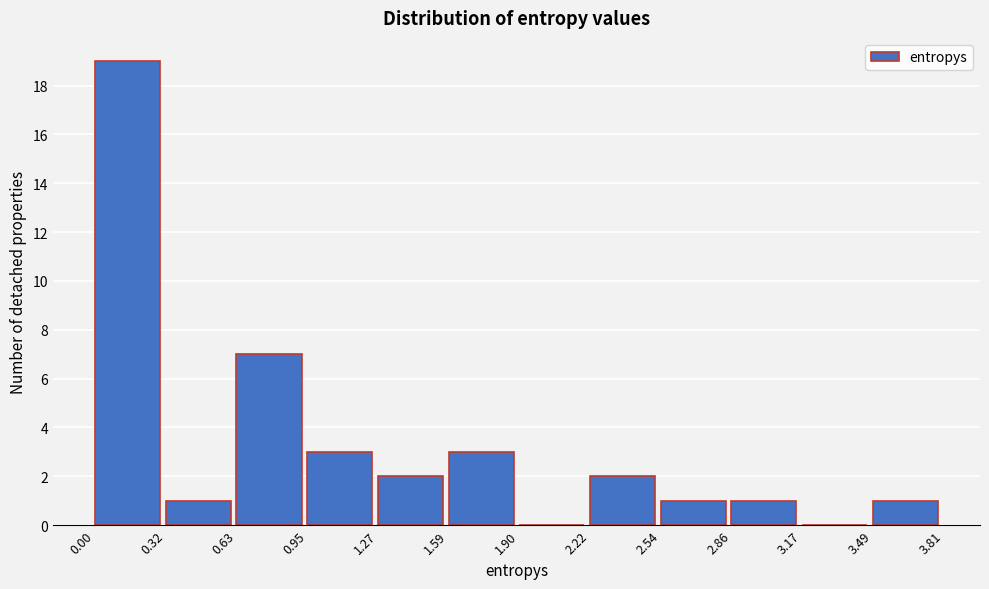

Which range on the x-axis has the tallest bar?

0.00 to 0.32